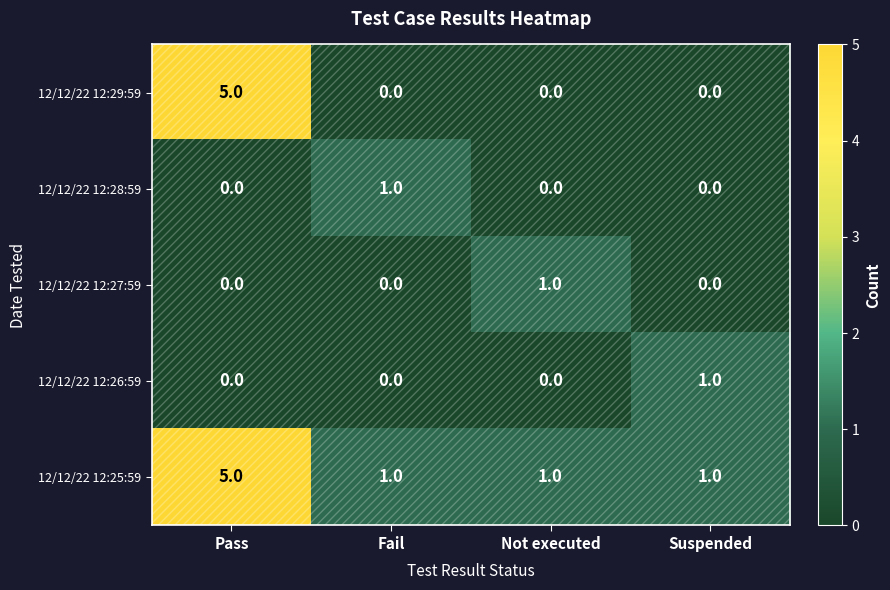

Is it true that 12/12/22 12:29:59 equals 0 at Suspended?

True